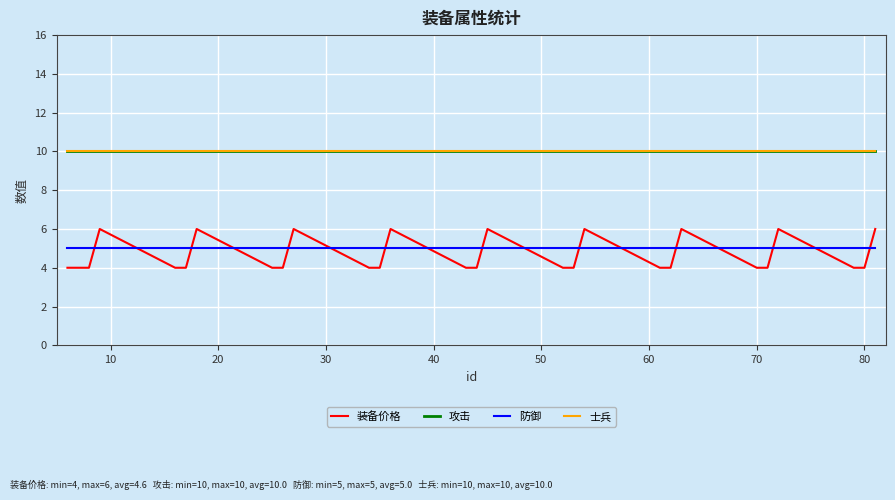

What are all the series names shown in the legend?

装备价格, 攻击, 防御, 士兵